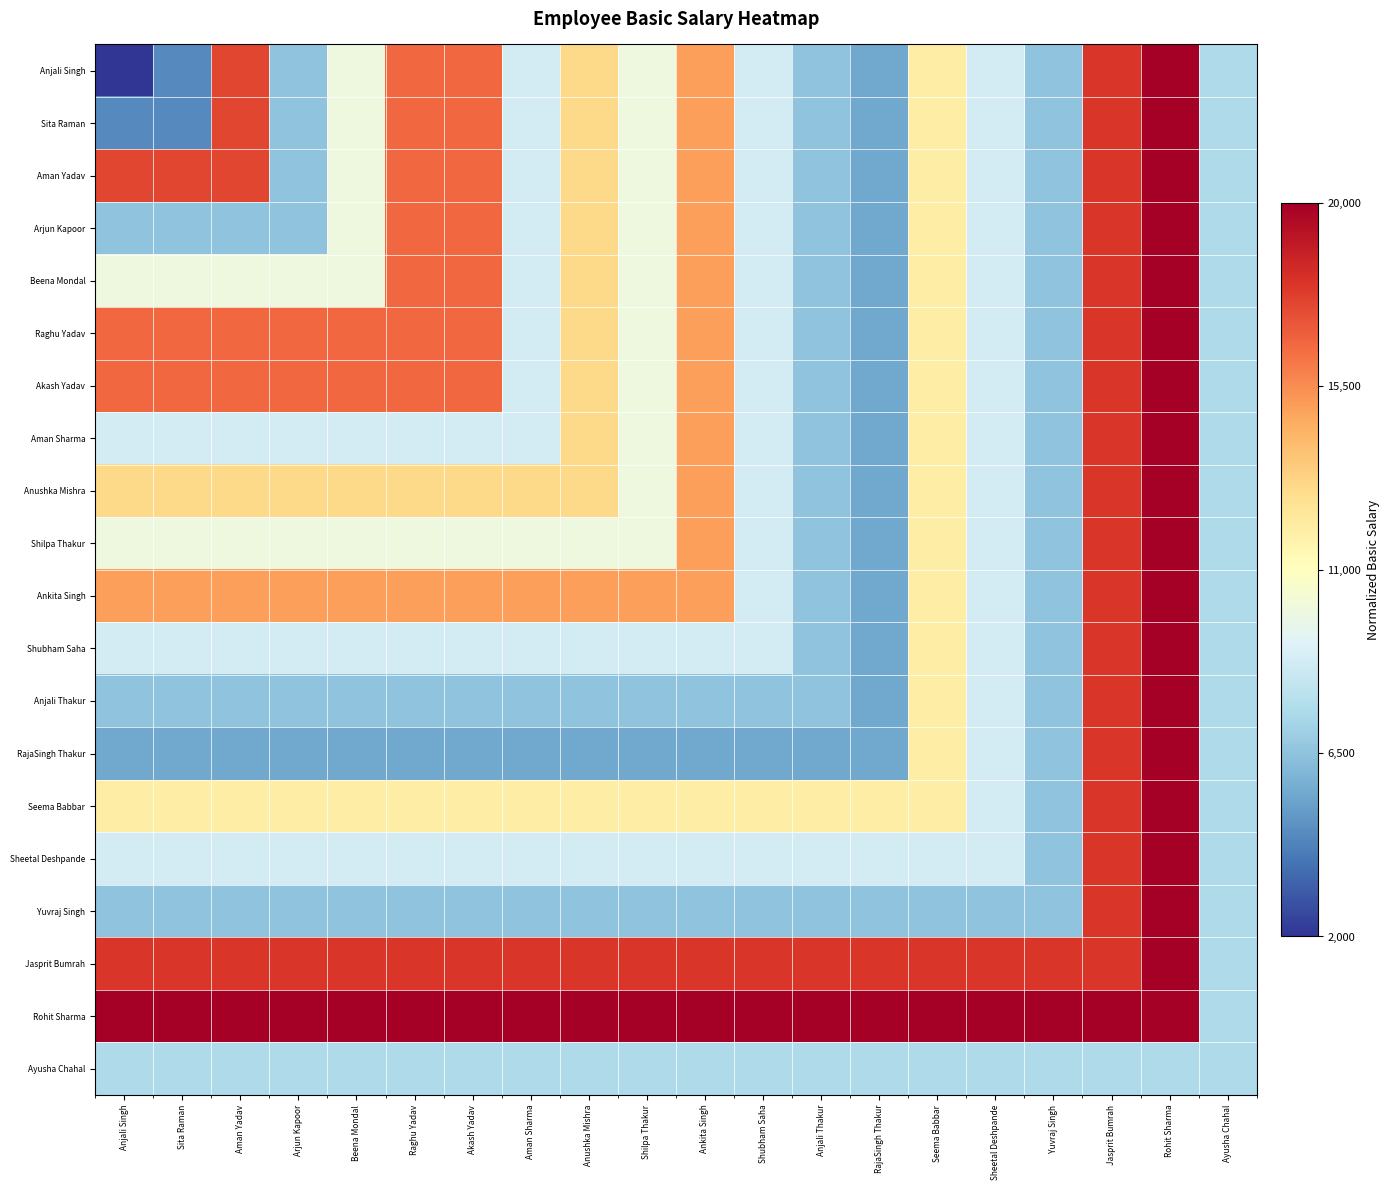

List the series in order of their peak value, highest first.

Anjali Singh, Sita Raman, Aman Yadav, Arjun Kapoor, Beena Mondal, Raghu Yadav, Akash Yadav, Aman Sharma, Anushka Mishra, Shilpa Thakur, Ankita Singh, Shubham Saha, Anjali Thakur, RajaSingh Thakur, Seema Babbar, Sheetal Deshpande, Yuvraj Singh, Jasprit Bumrah, Rohit Sharma, Ayusha Chahal